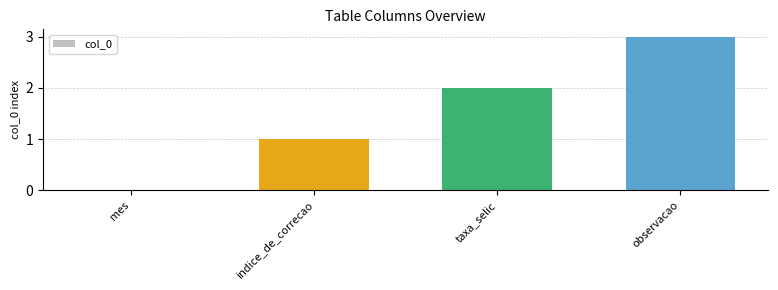

At which category does the chart reach its peak across all series?

observacao